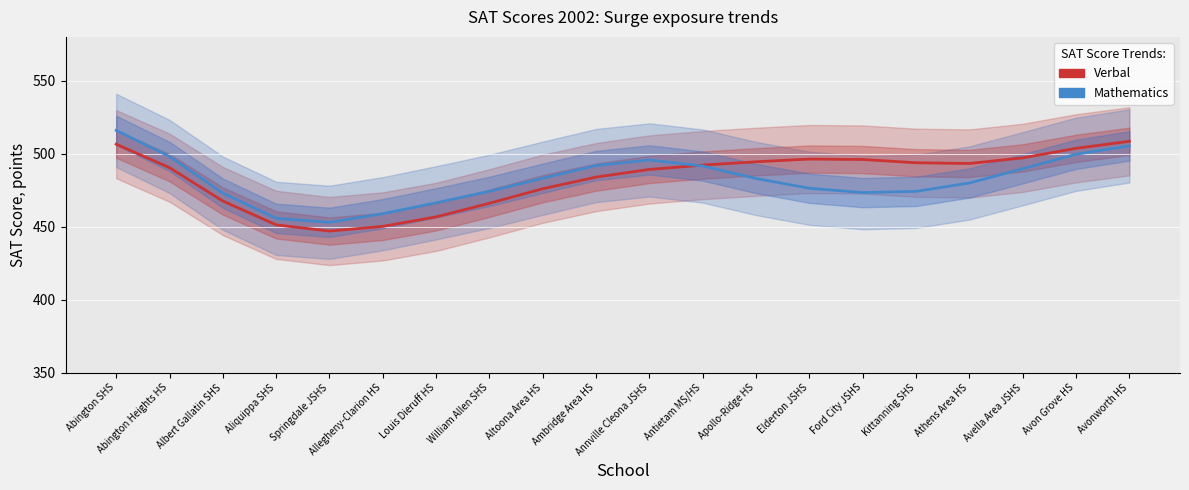

What is the lowest value of the Mathematics (Contemporary) series?

452.9